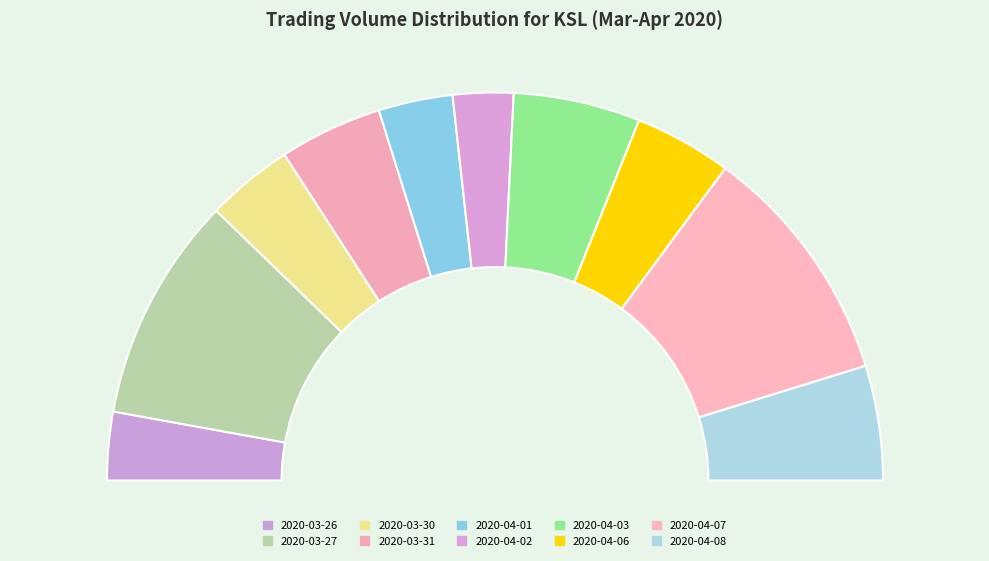

Is there a majority slice in this chart?

No